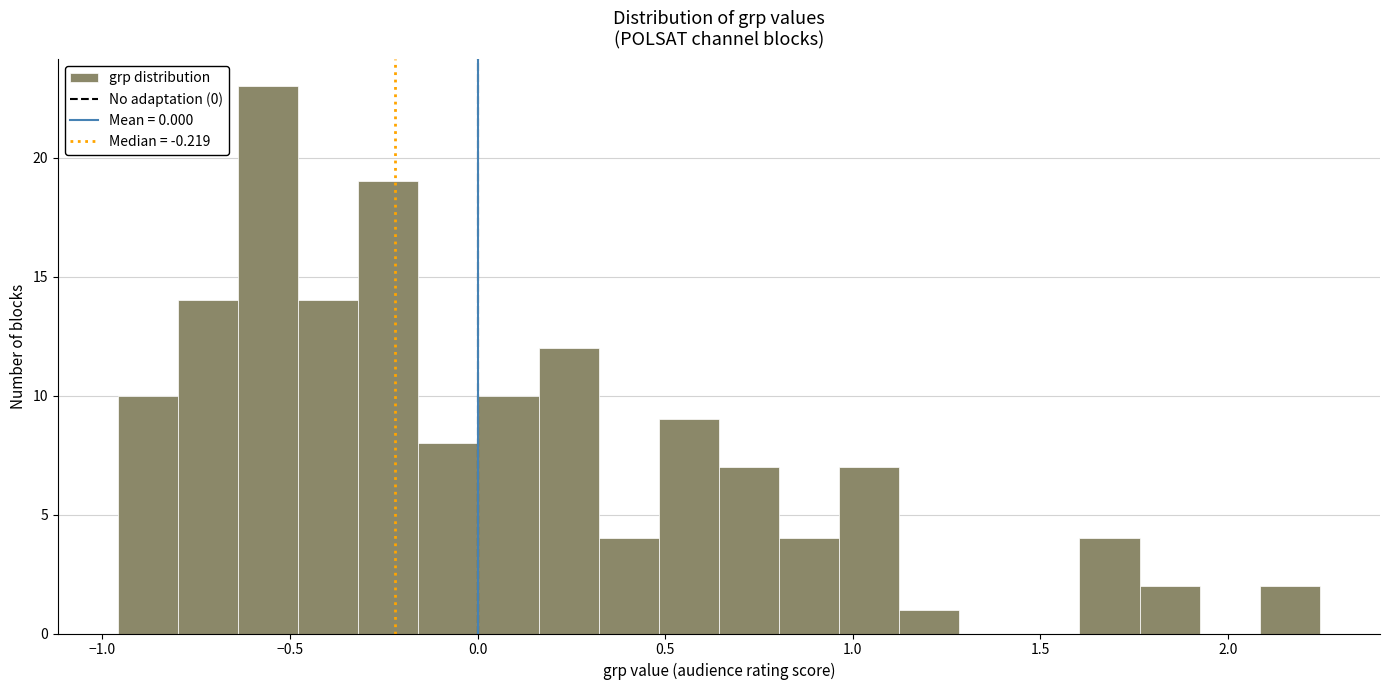

Around what value on the x-axis is the tallest bar? Give the approximate position of its centre, as read against the axis.

-0.55